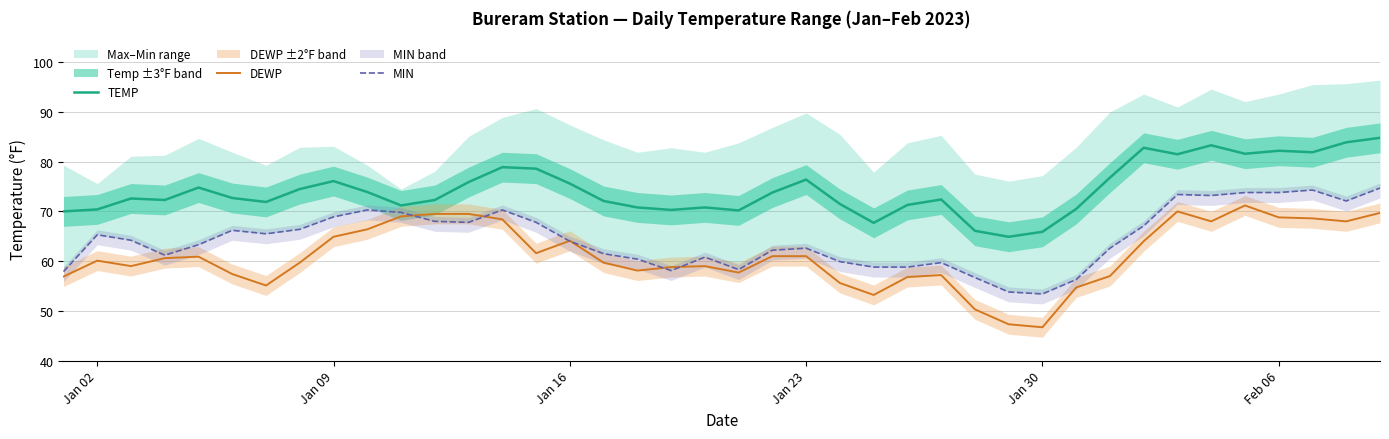

What is the sum of all MIN values?

2583.2